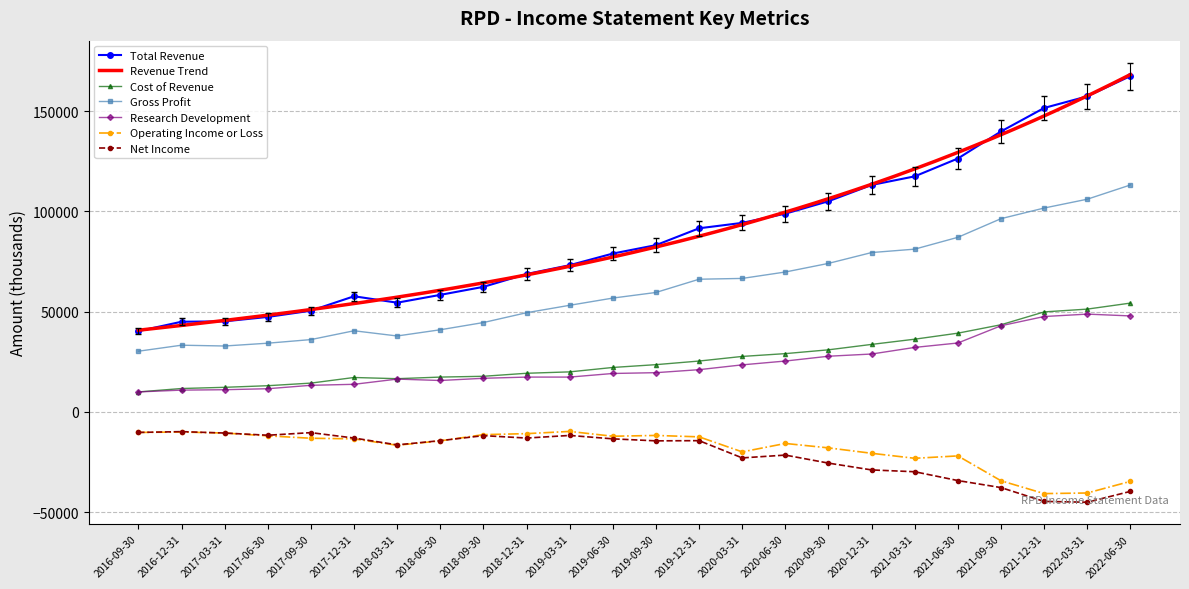

What is the lowest value of the Total Revenue series?

40300